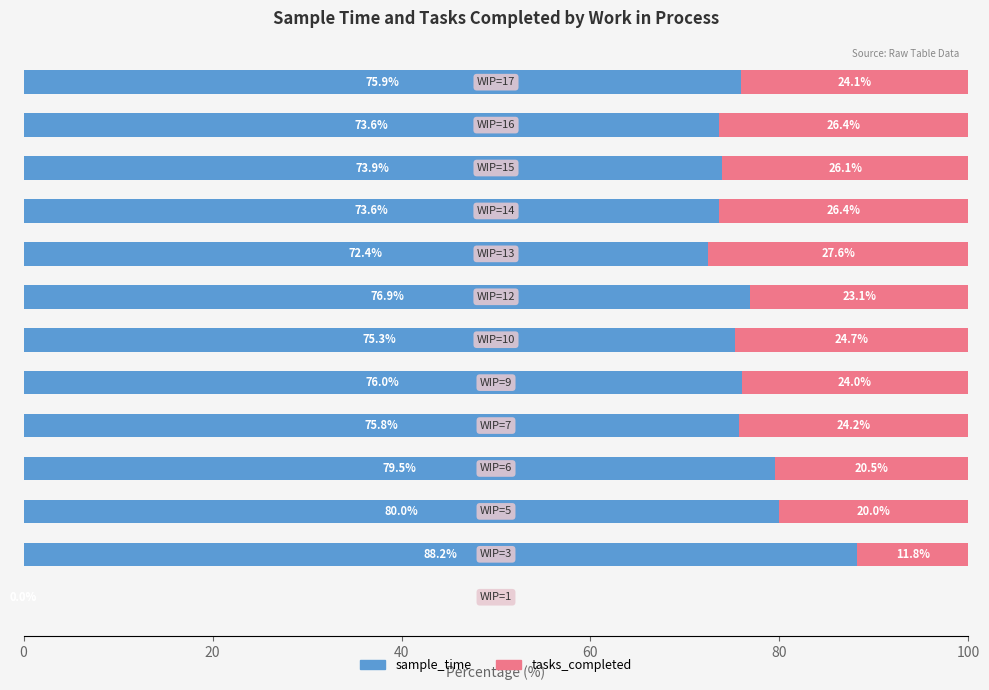

What position from the left is 40?

3